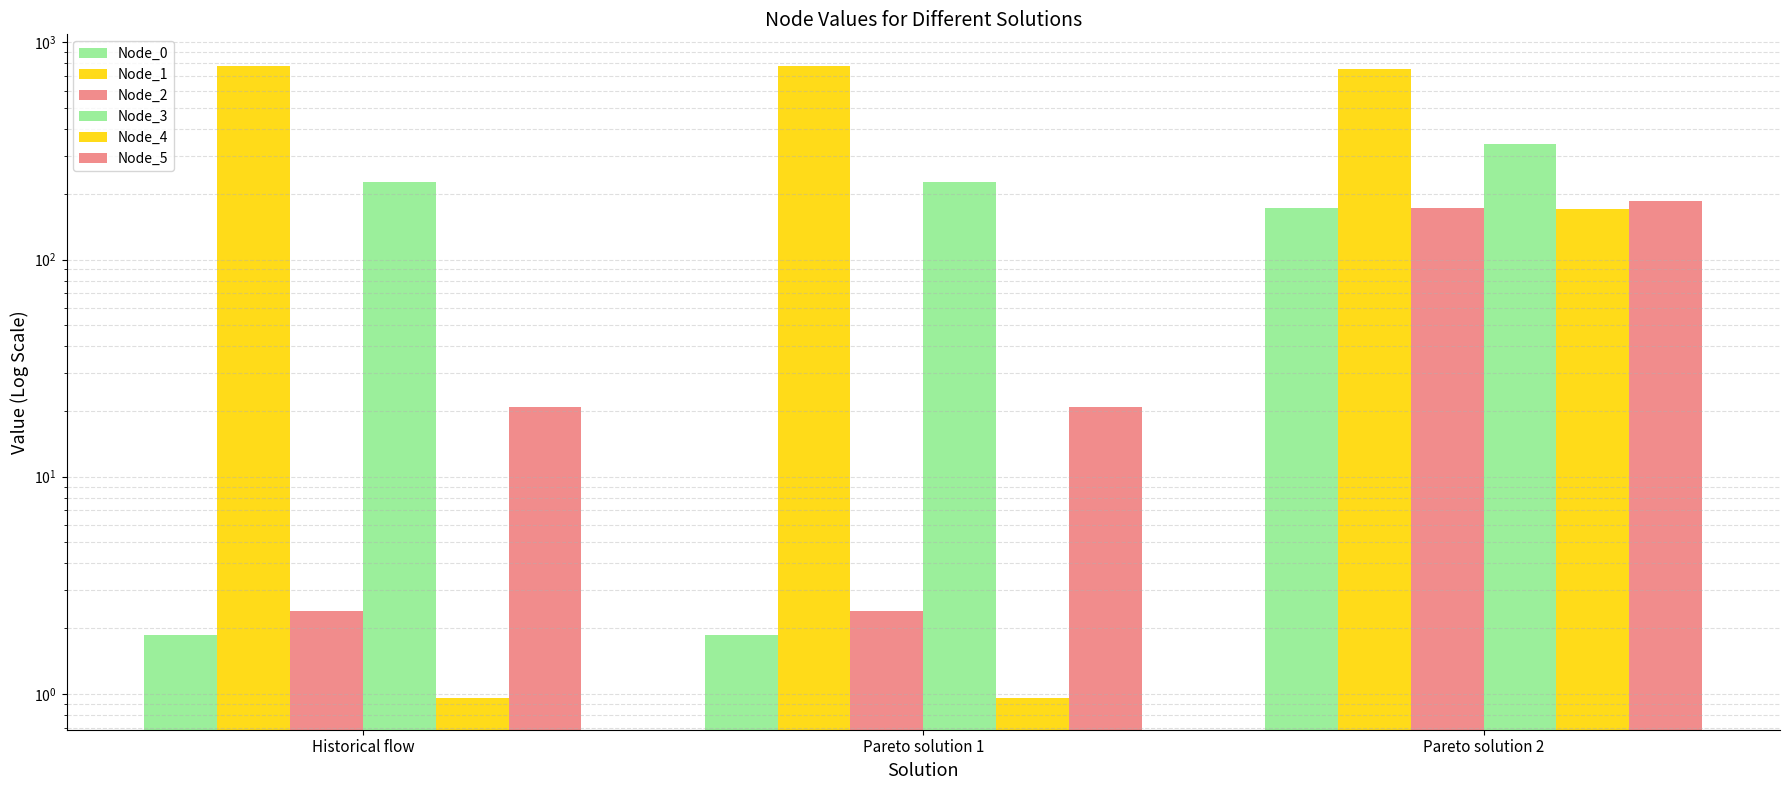

How many data points does each series have?

3